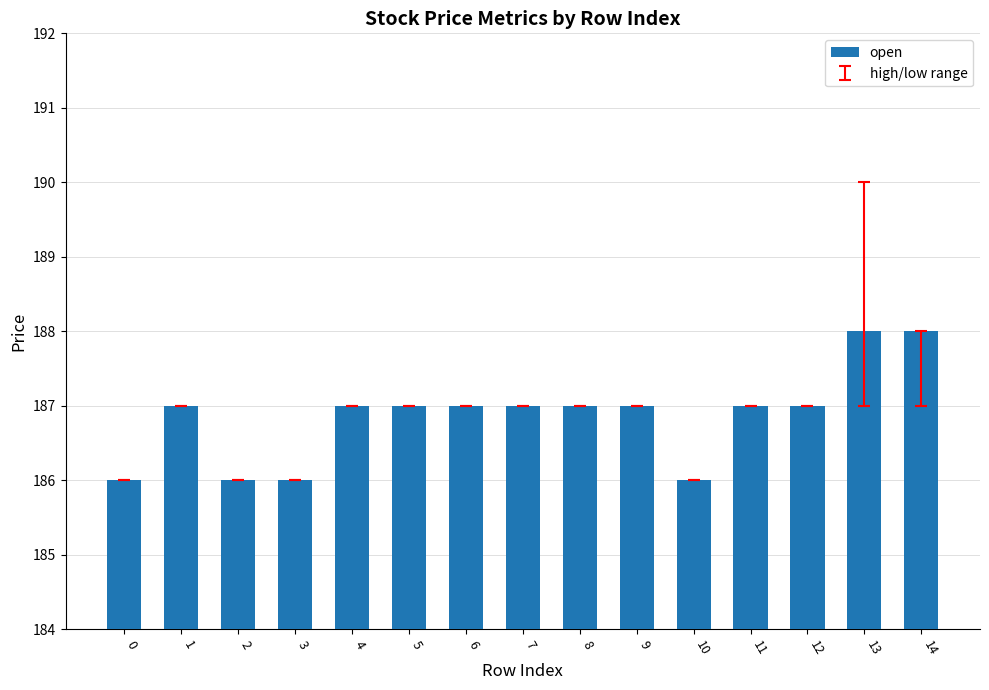

The value at 14 is 314. True or false?

False